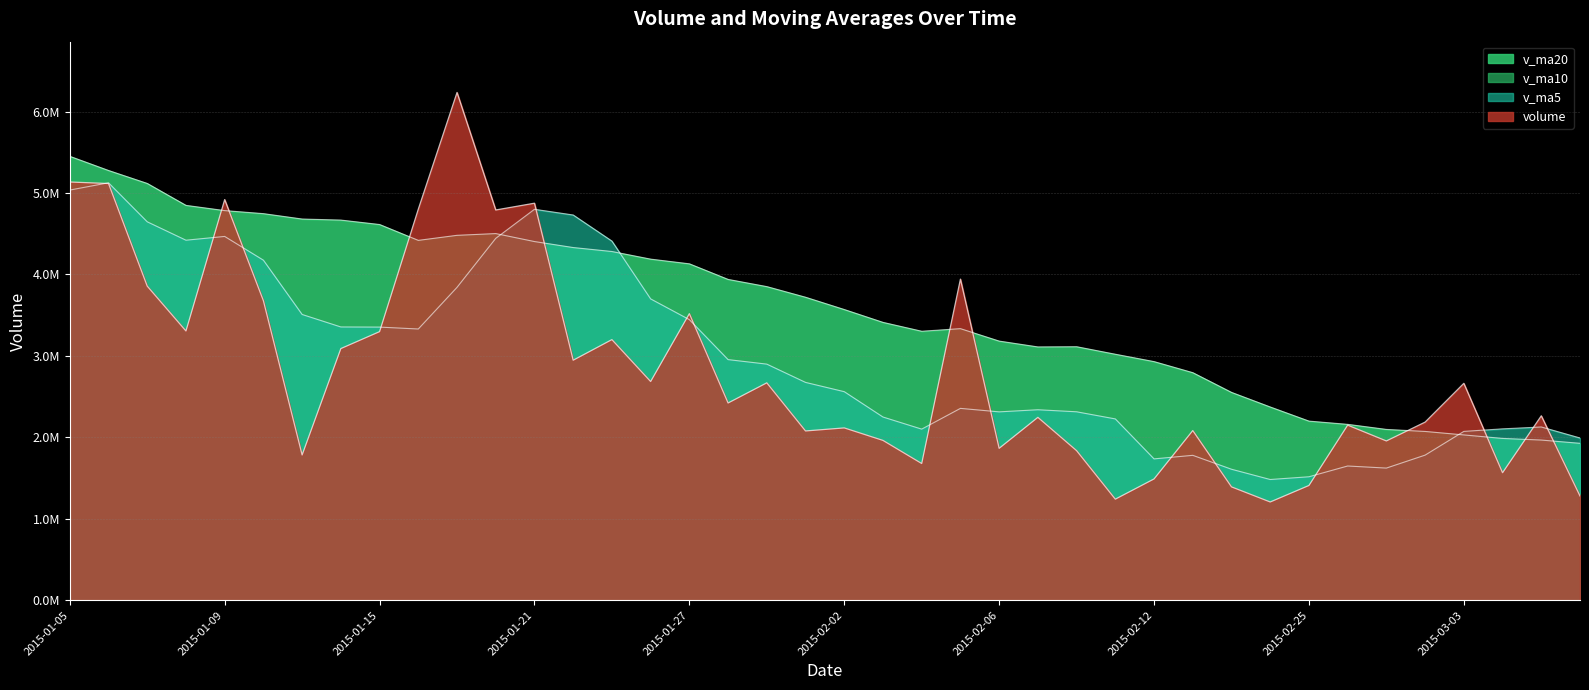

How many data points in volume are less than 2422030?

20